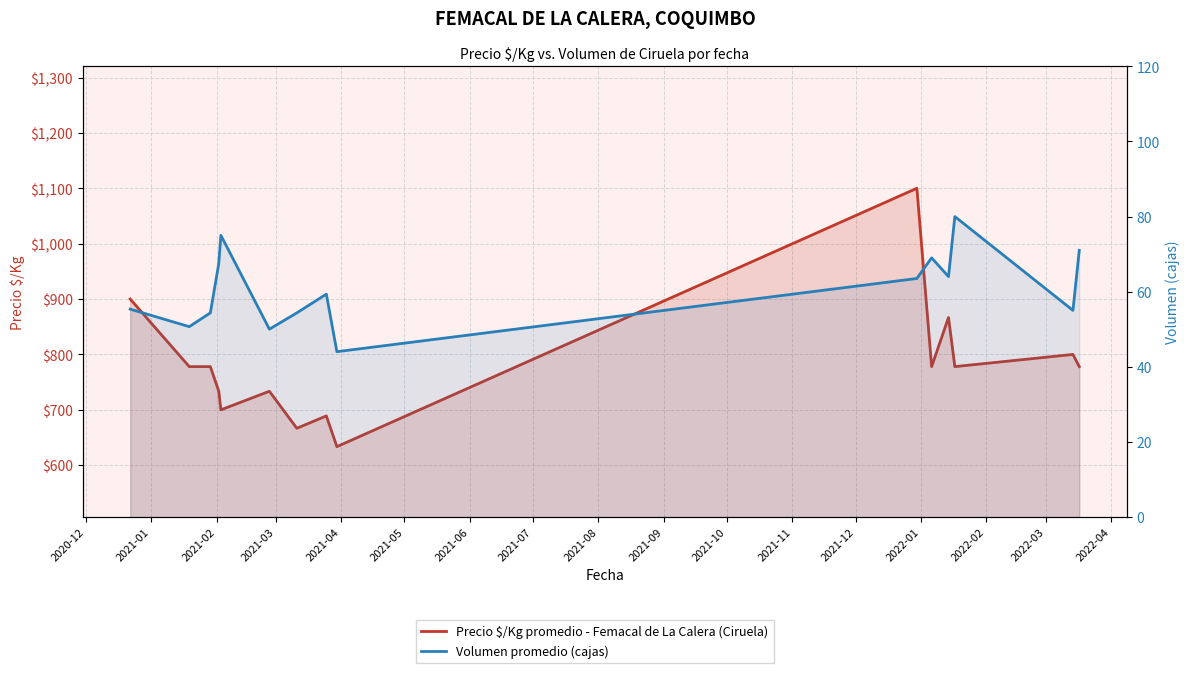

Reading left to right, what are all the values shown in this chart?

Precio $/Kg promedio - Femacal de La Calera (Ciruela): 900.0	778.0	778.0	733.5	700.0	733.5	666.7	689.0	633.5	1100.0	778.0	866.7	778.0	800.0	778.0
Volumen promedio (cajas): 55.3	50.7	54.3	67.5	75.0	50.0	54.3	59.3	44.0	63.5	69.0	64.0	80.0	55.0	71.0